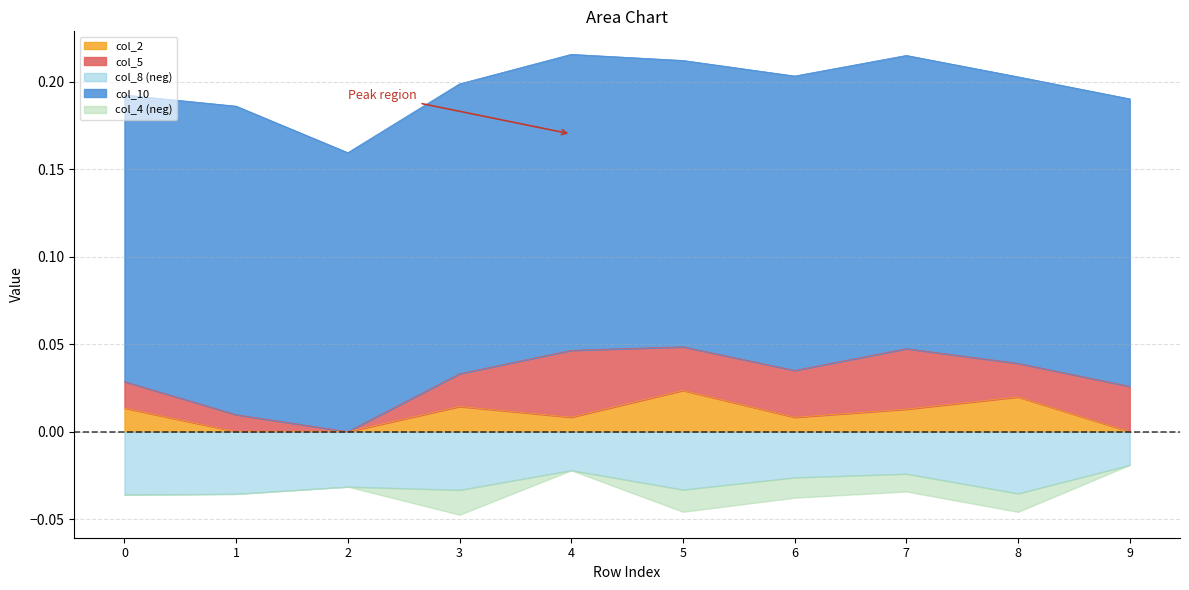

How many data points does each series have?

10